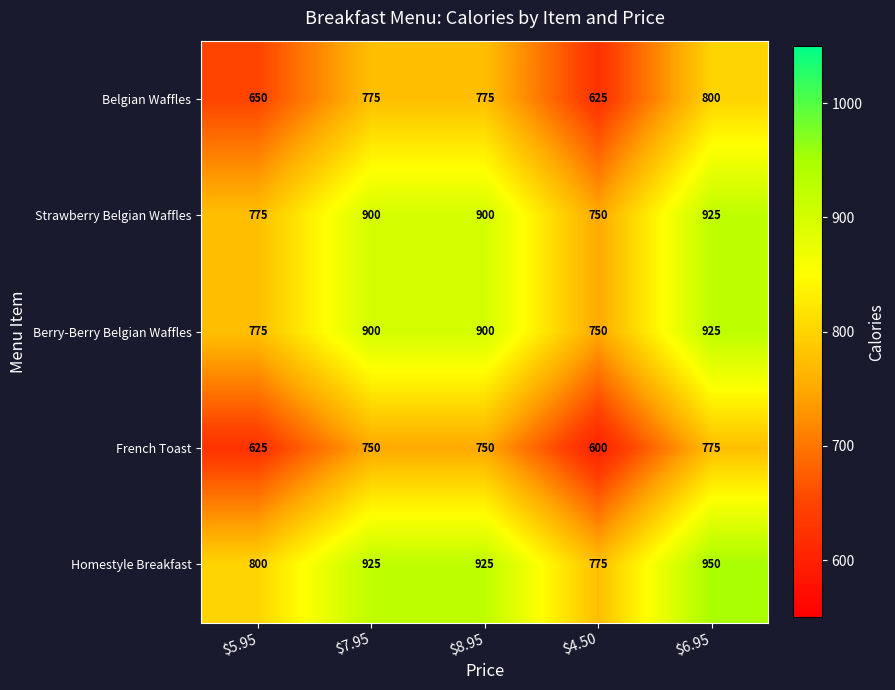

What is the total value across all series at $8.95?

4250